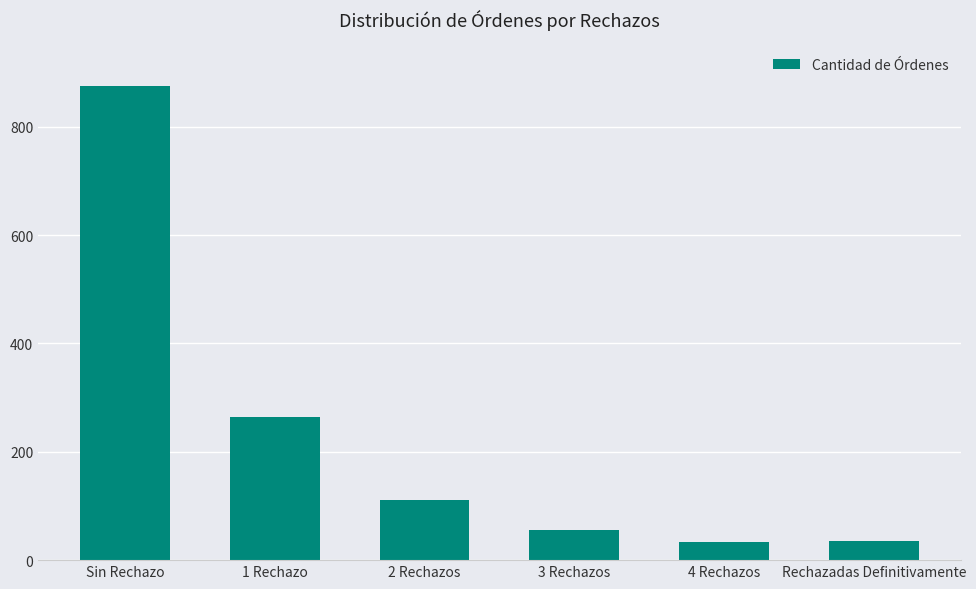

What is the minimum value shown in the chart?

34